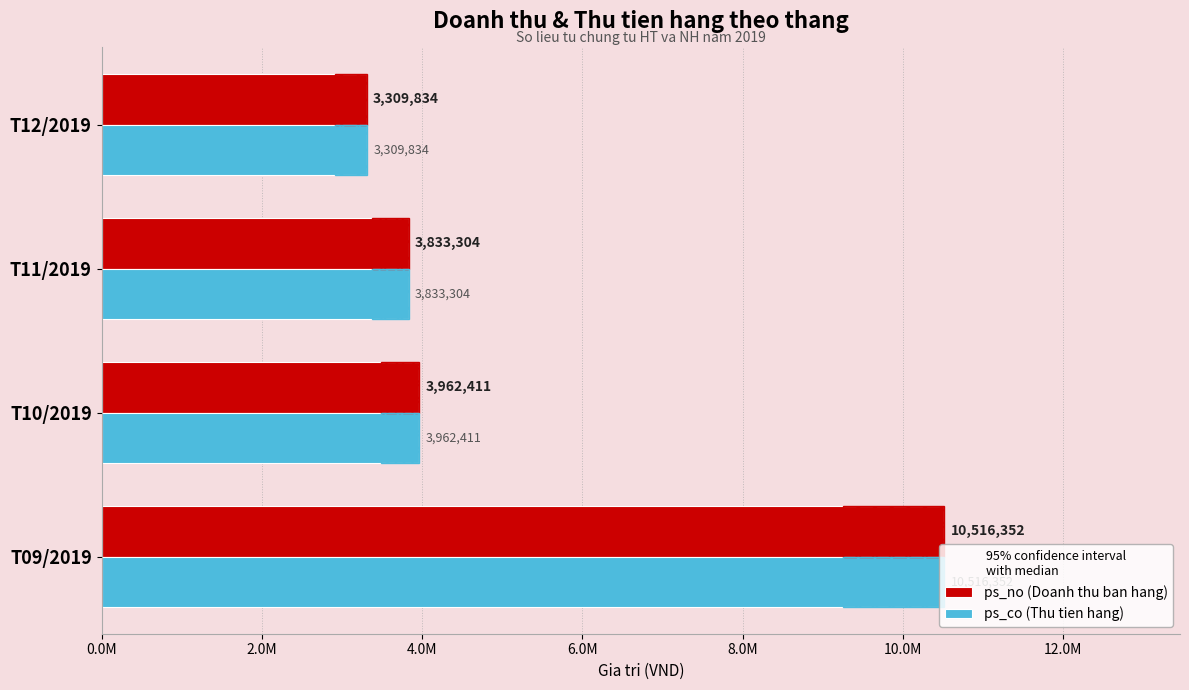

The ps_co (Thu tien hang) series shows 2465581 at T11/2019. True or false?

False